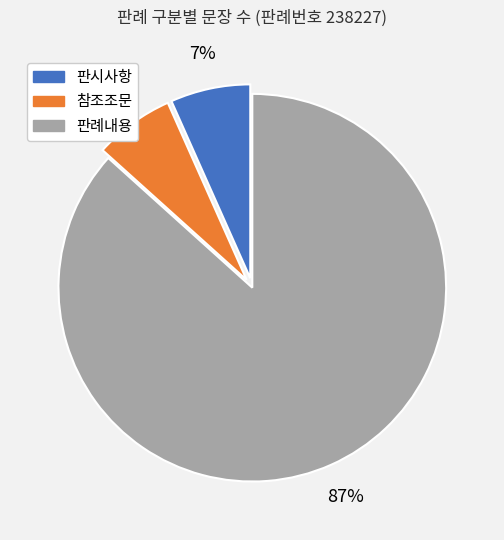

Combined, do 판례내용 and 참조조문 account for over 50%?

Yes